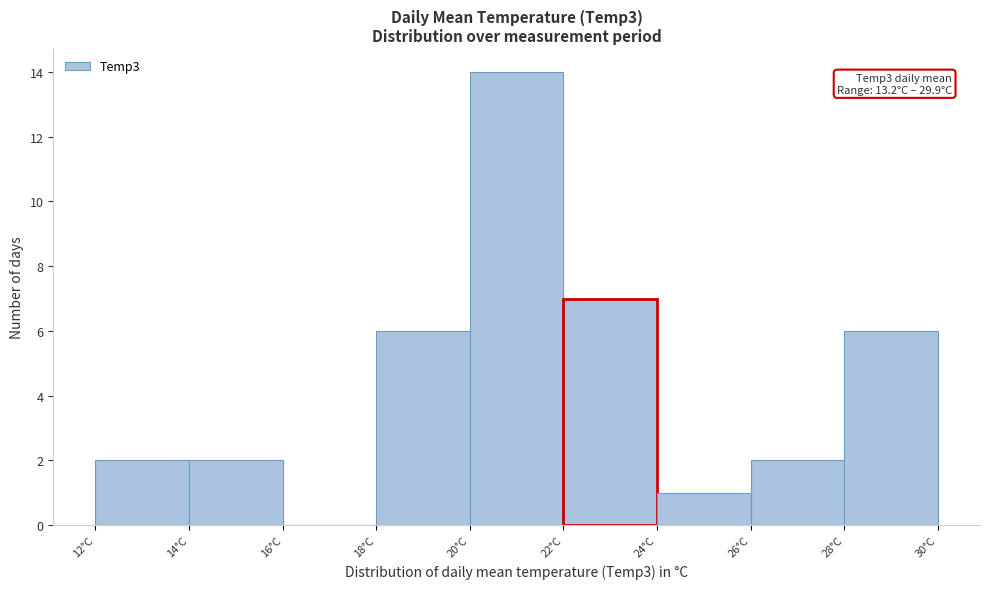

Over which range of the x-axis is the bar tallest?

20 to 22